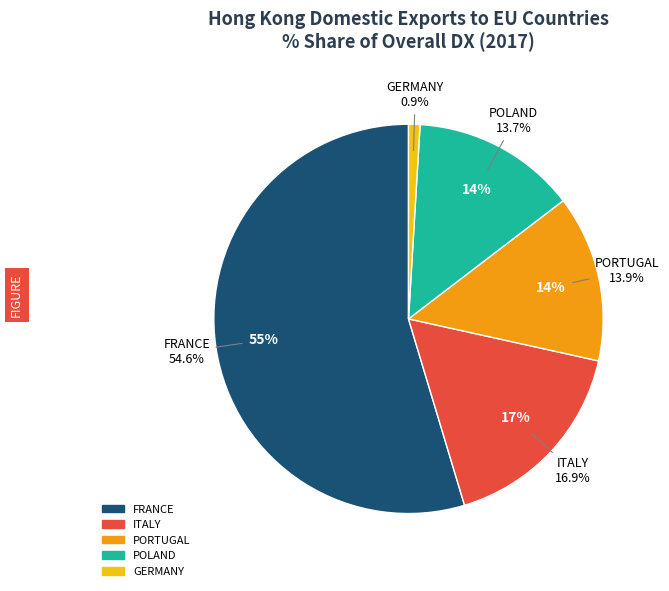

What is the smallest slice in the pie chart?

GERMANY